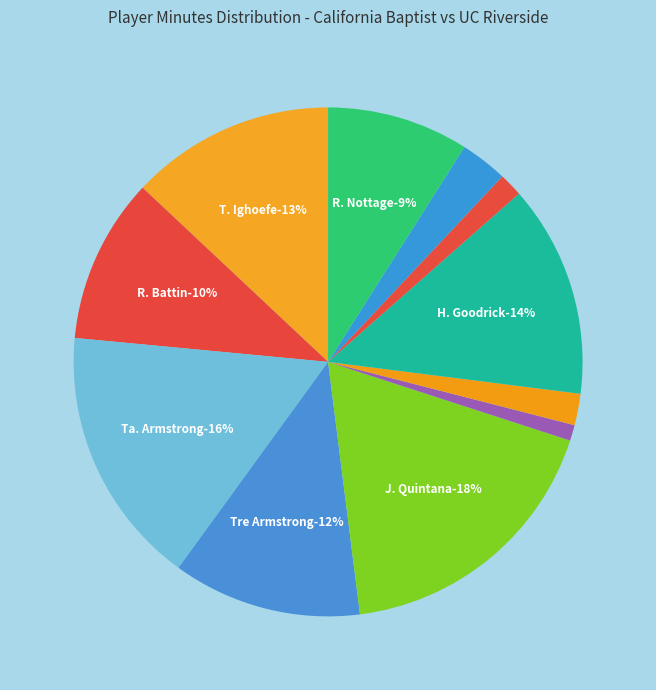

Is it true that J. Stone is 11% of the pie?

False